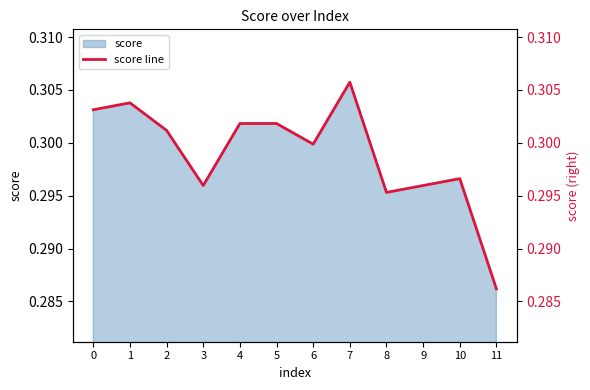

The chart shows a value of 0.4 at 7. True or false?

False